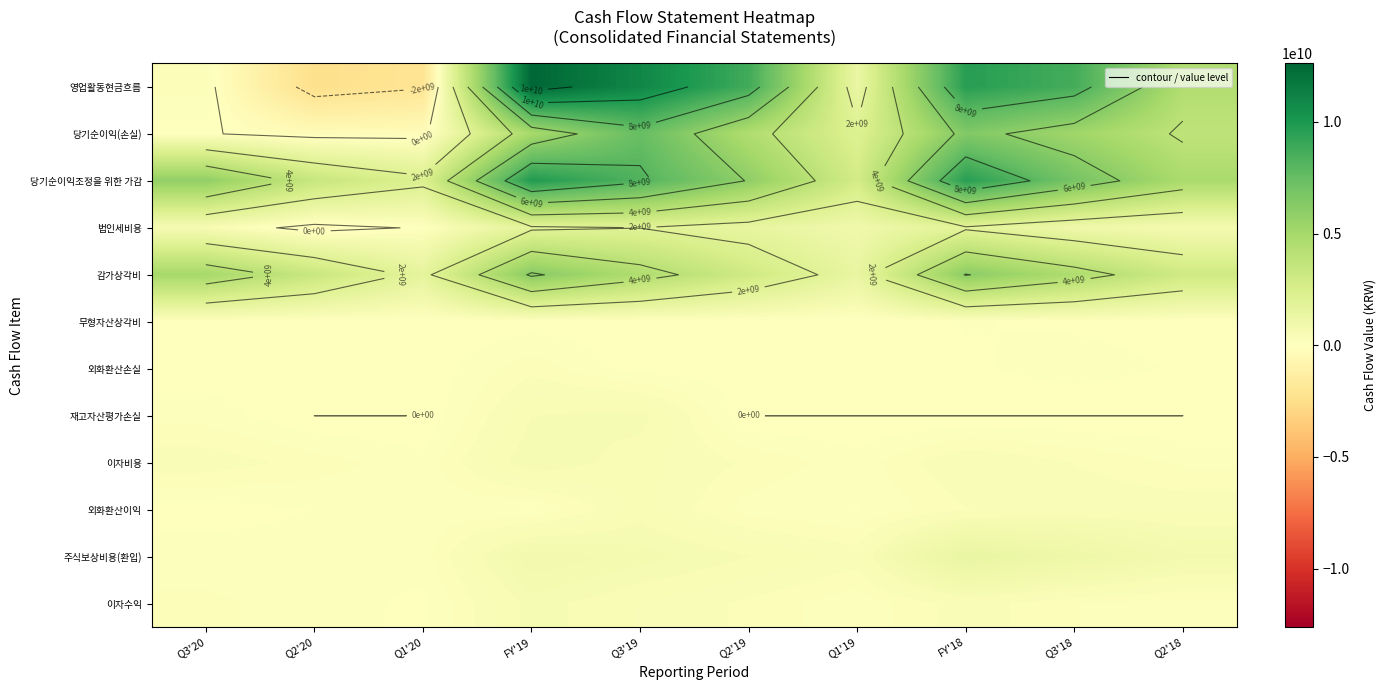

Is it true that 주식보상비용(환입) equals 497405748 at Q2'19?

True